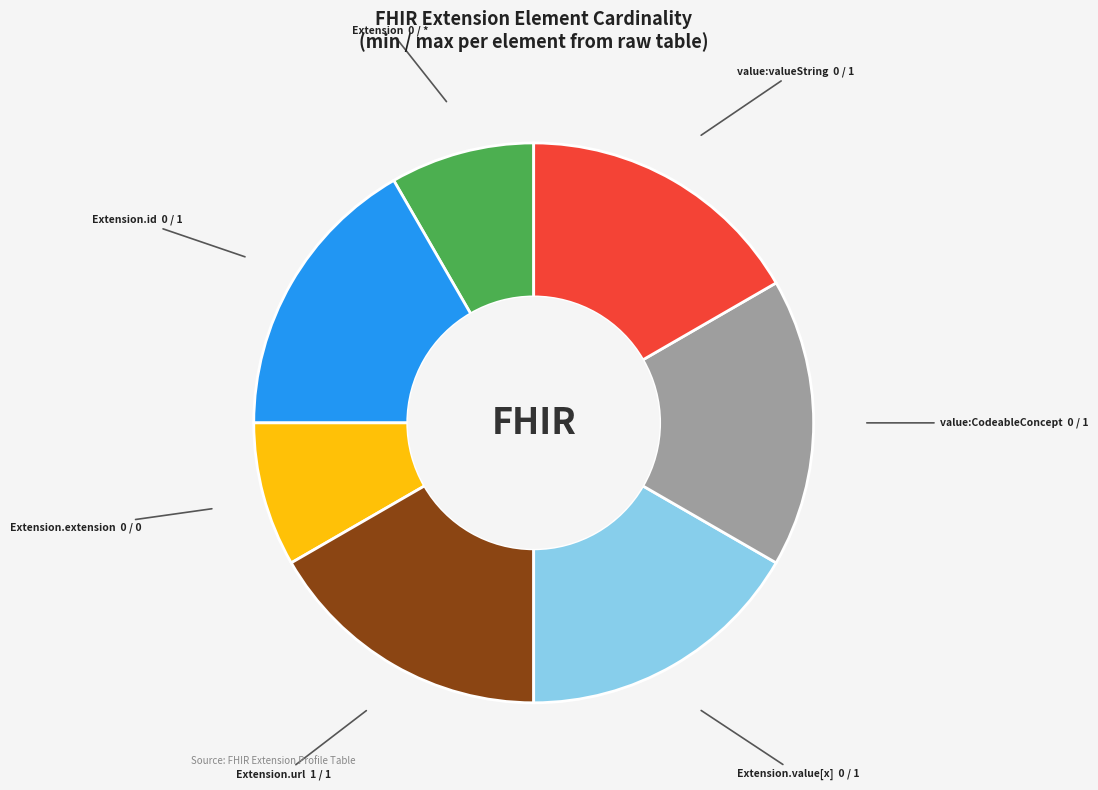

Does any single category account for the majority?

No